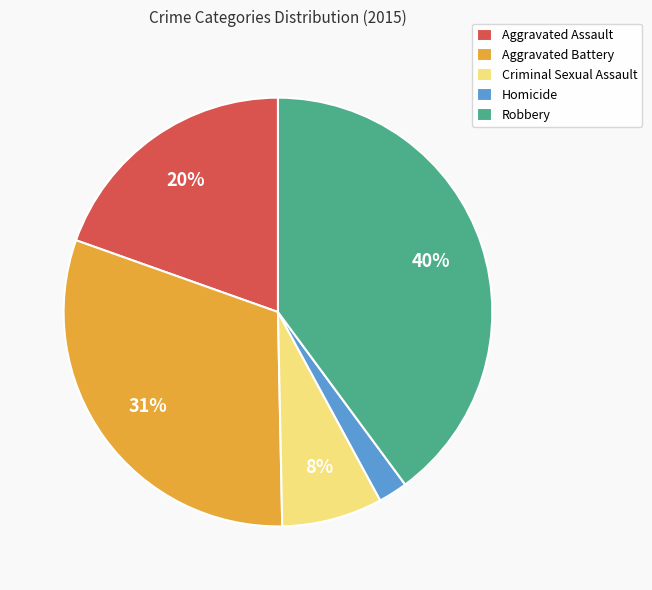

Count the number of slices in the pie.

5